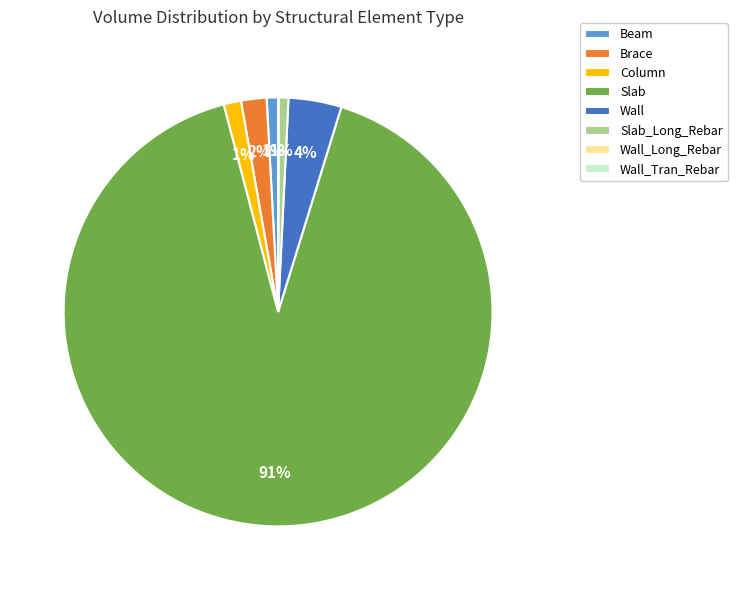

True or false: Slab accounts for 91% of the total.

True